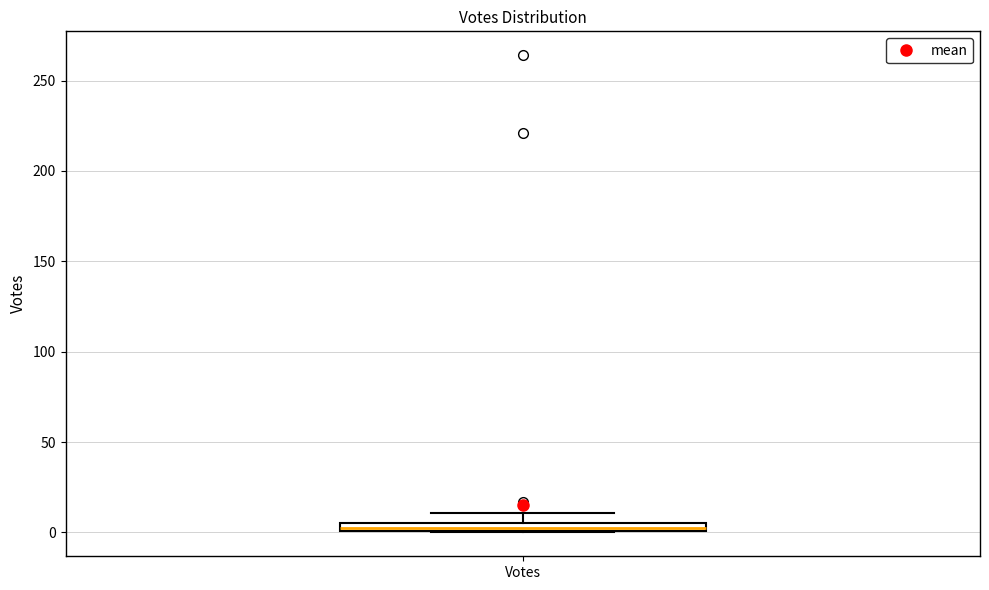

Where does the upper whisker of the box for Votes end on the y-axis? The values are not printed on the chart, so give them approximately, as read against the axis.

10